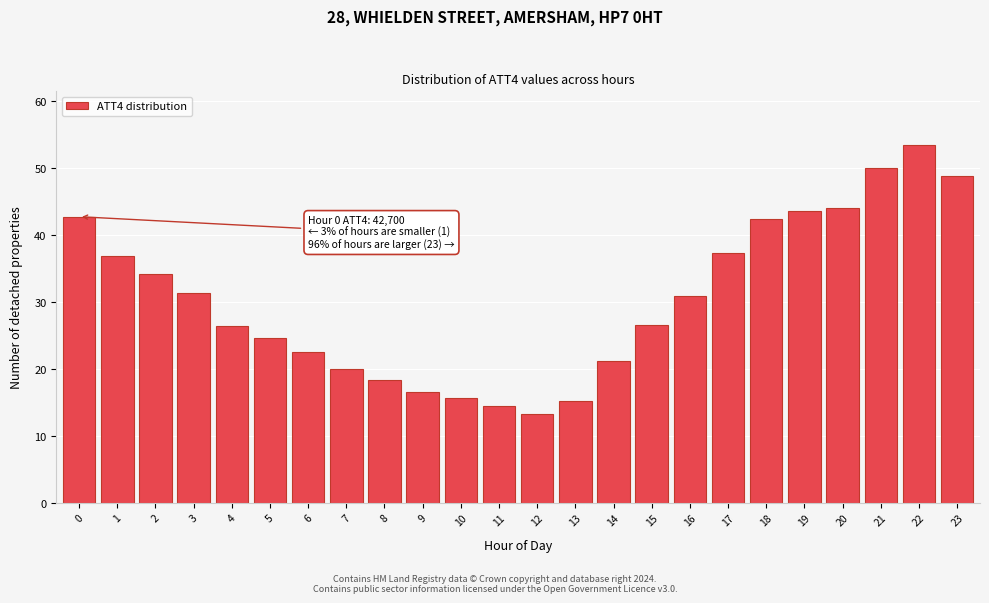

What is the difference between the values at 8 and 10?

2.8